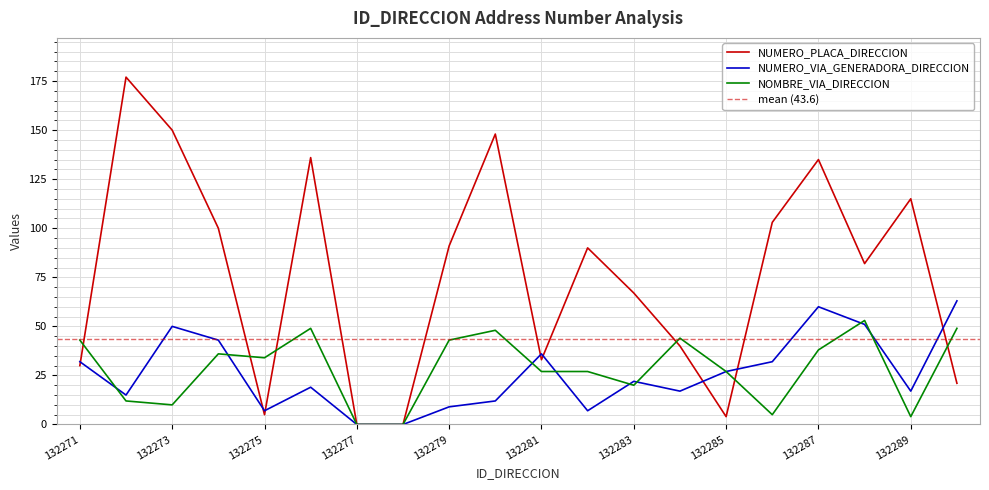

What is the sum of the NOMBRE_VIA_DIRECCION values at 132273 and 132286?

15